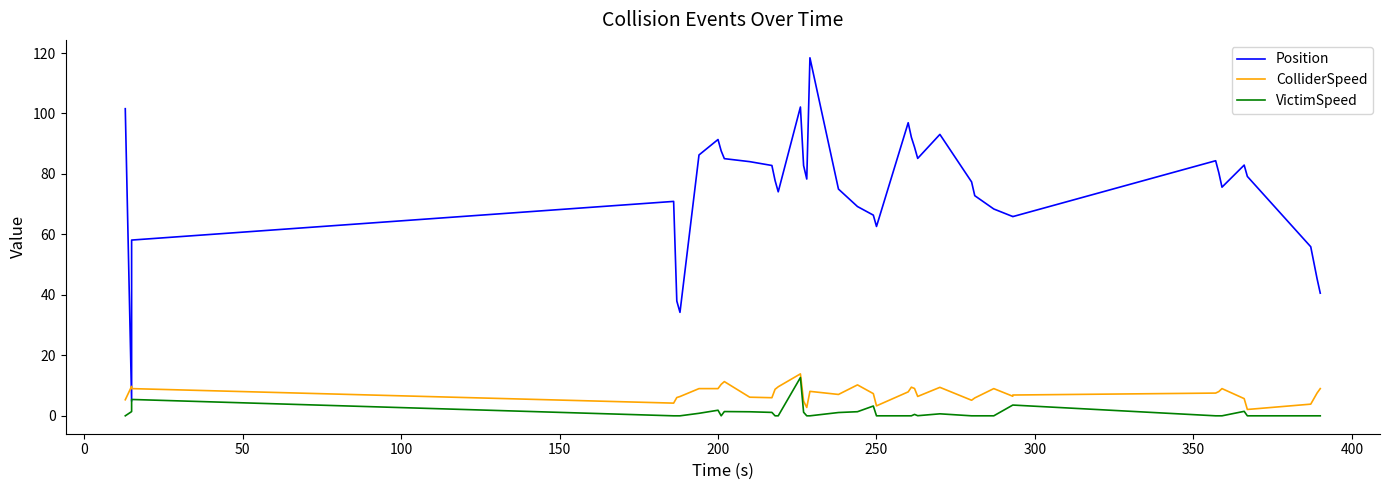

Does the chart display data point markers on the line(s)?

No